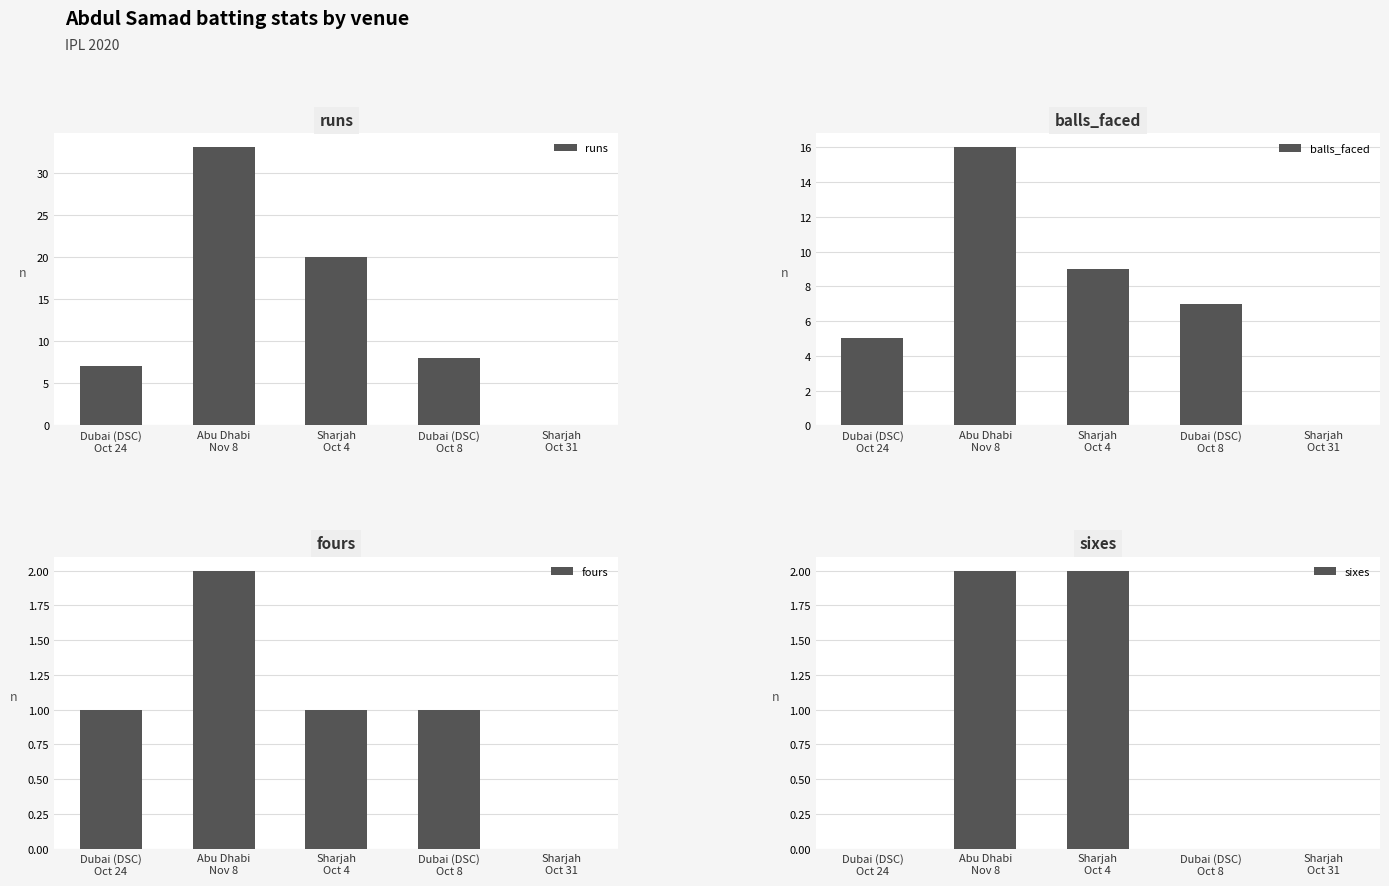

Which category has the highest value across all series?

Abu Dhabi
Nov 8